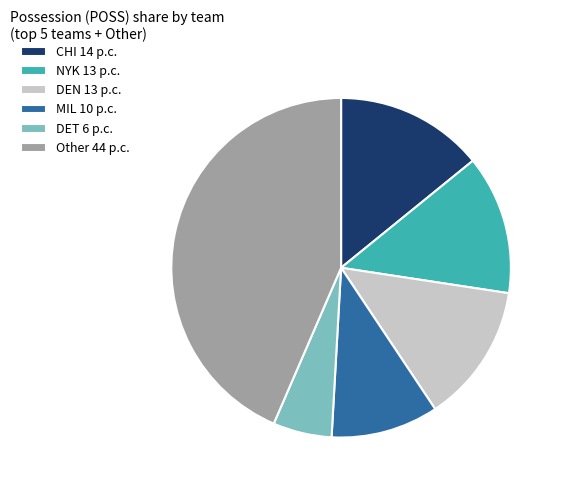

How many segments does this pie chart have?

6